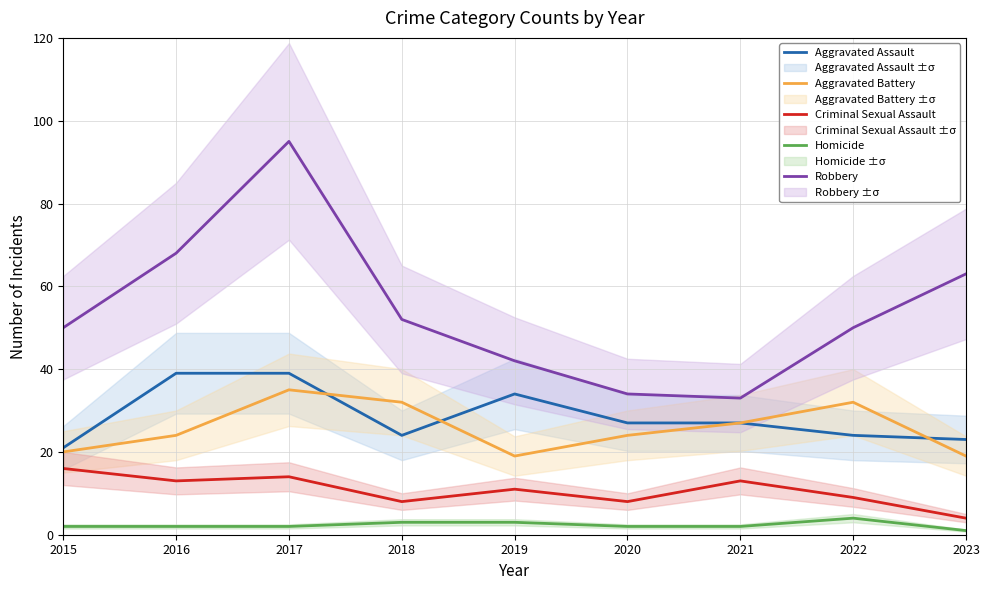

Which series has the largest total across all categories?

Robbery